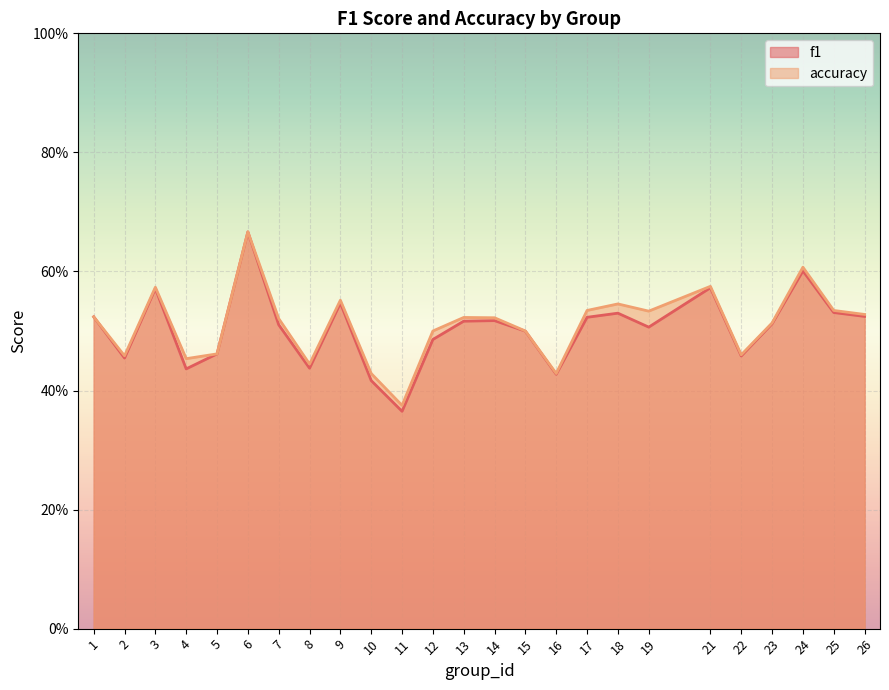

List the series in order of their overall mean, lowest first.

f1, accuracy